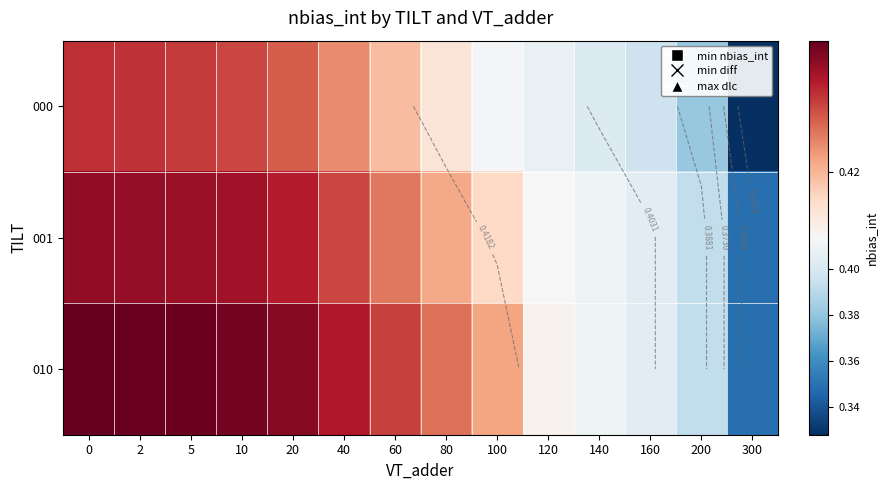

Count the number of data series in this chart.

3